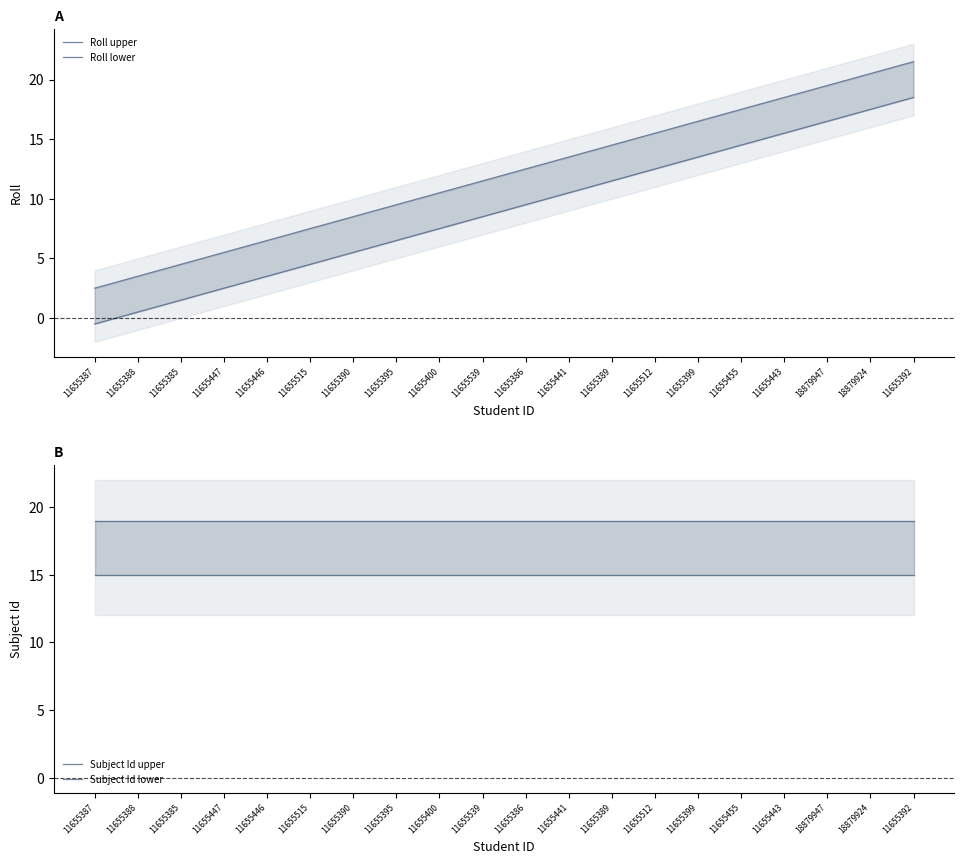

Between 11655390 and 11655512, which is larger?

11655512